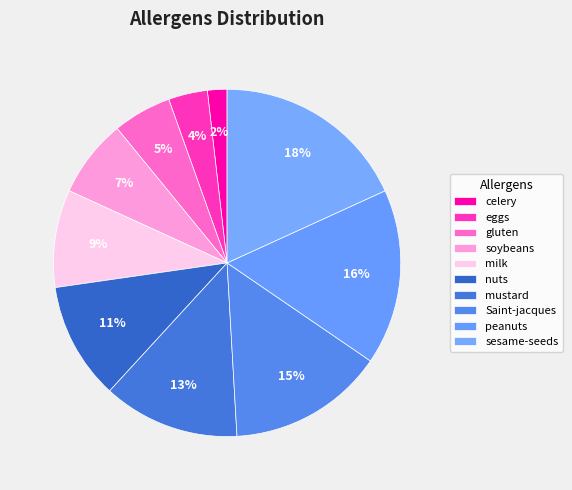

The mustard slice represents 13% of the pie. True or false?

True